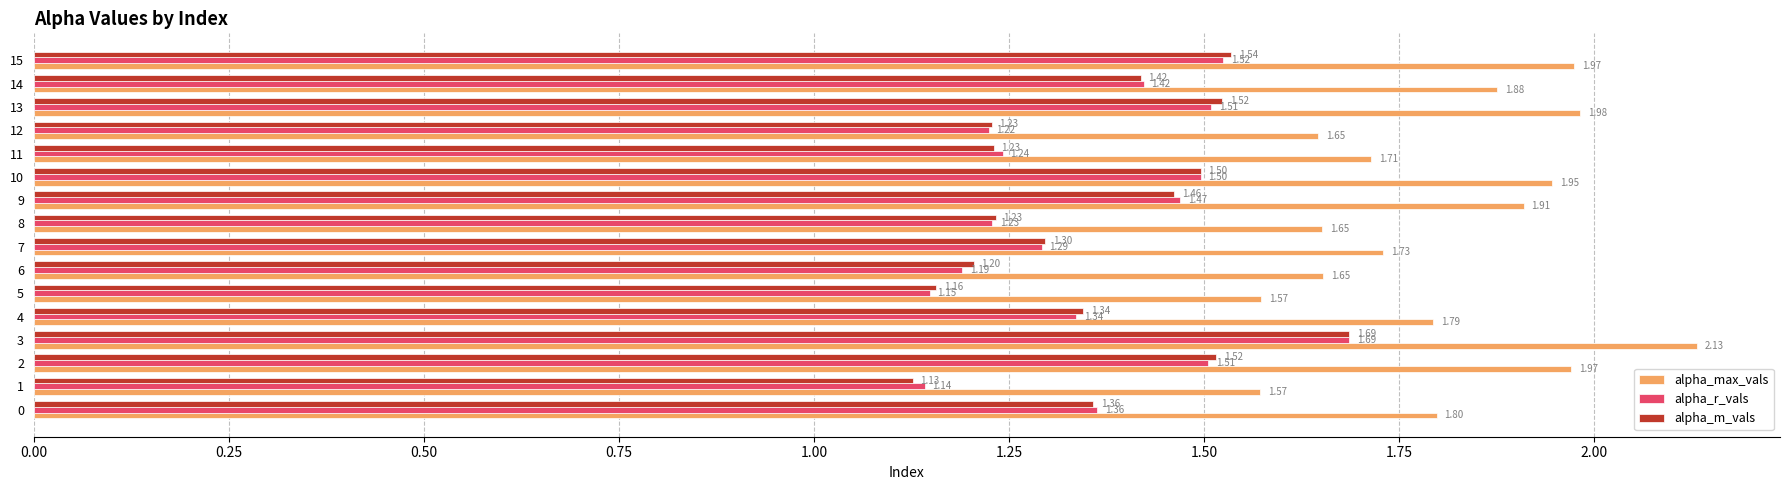

Is the value of alpha_r_vals at 0 greater than the value of alpha_max_vals at 4?

No